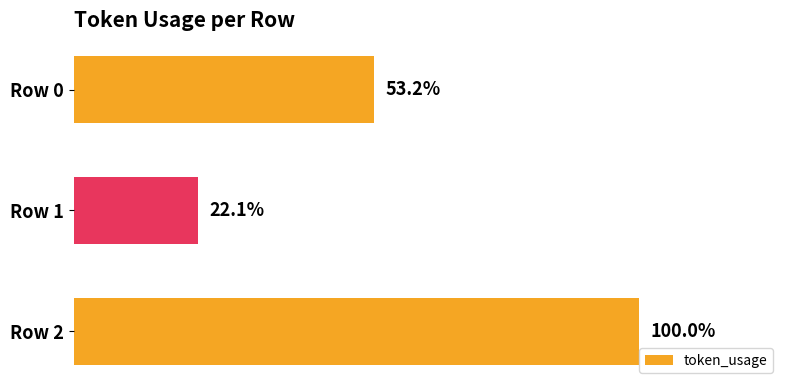

Are the bars horizontal?

Yes